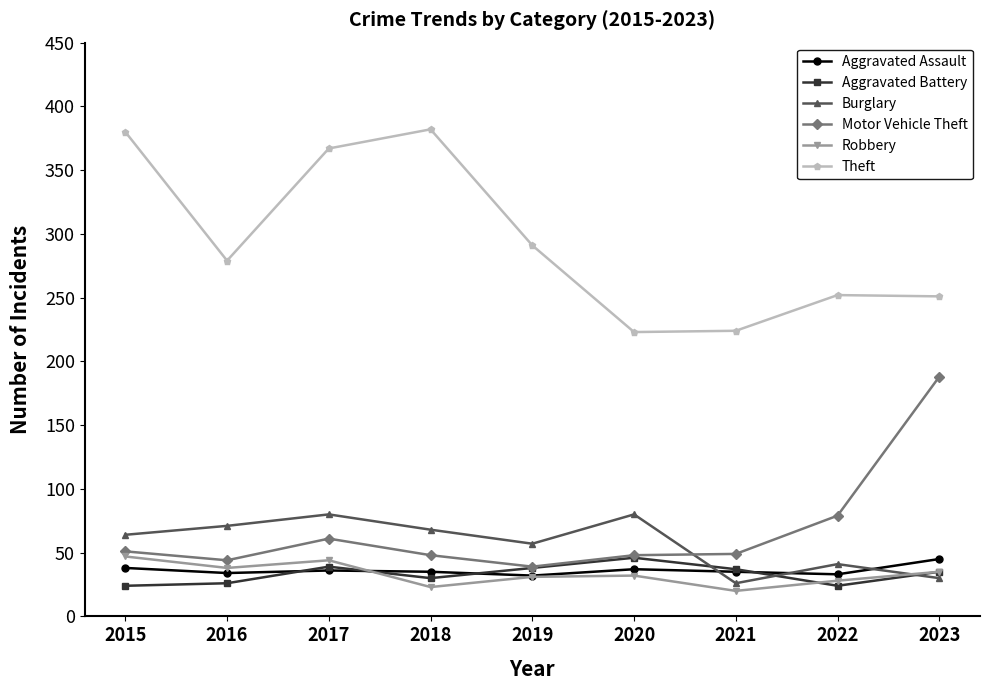

What is the total value across all series at 2017?

627